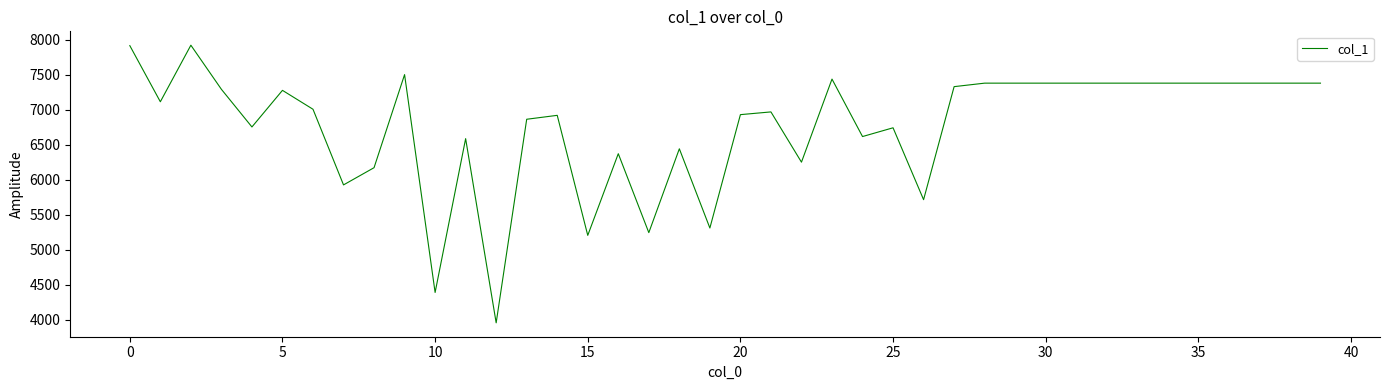

What is the greatest value displayed?

7920